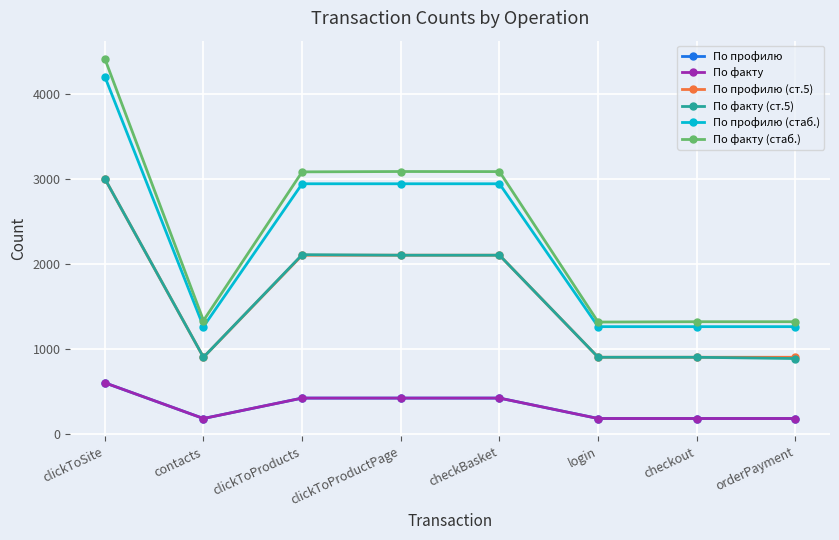

Does the chart have visible grid lines?

Yes